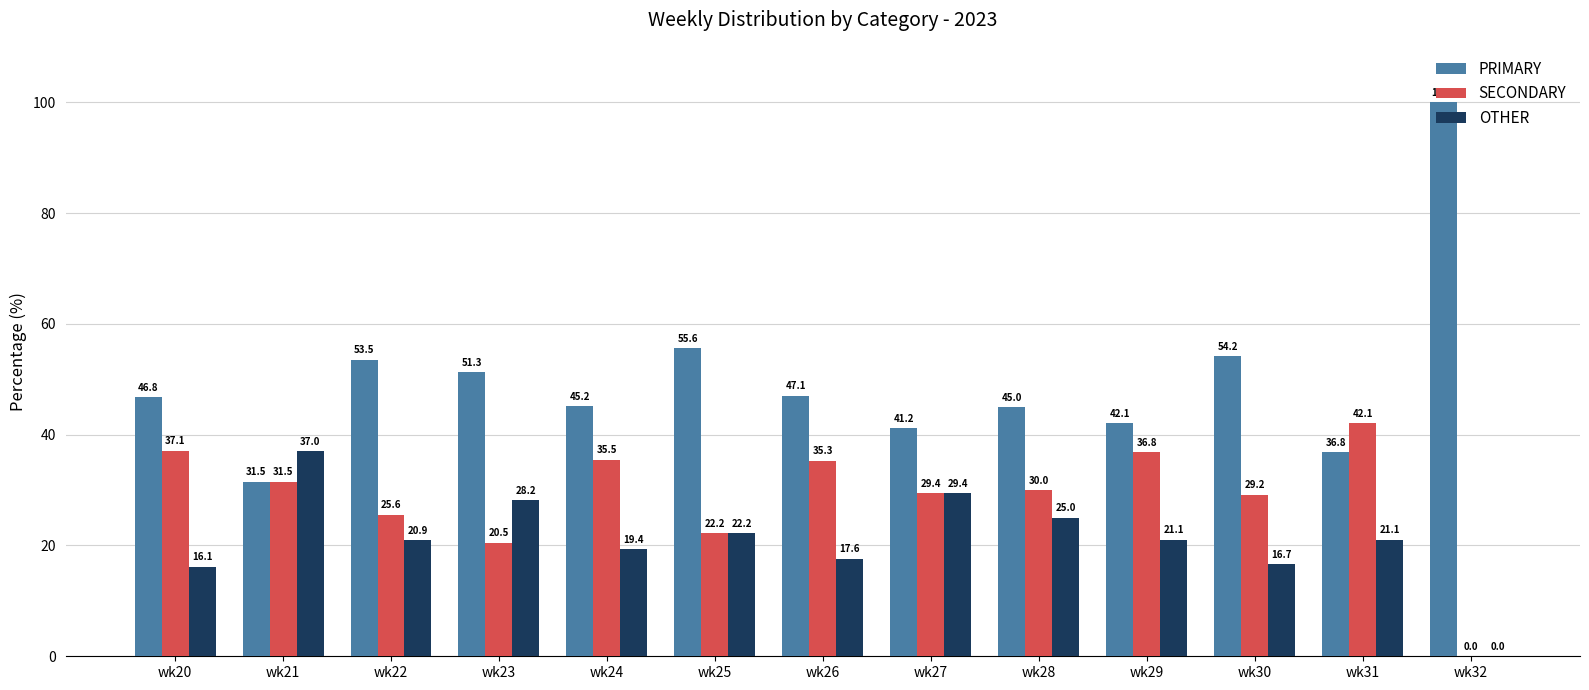

What is the total value across all series at wk32?

100.0